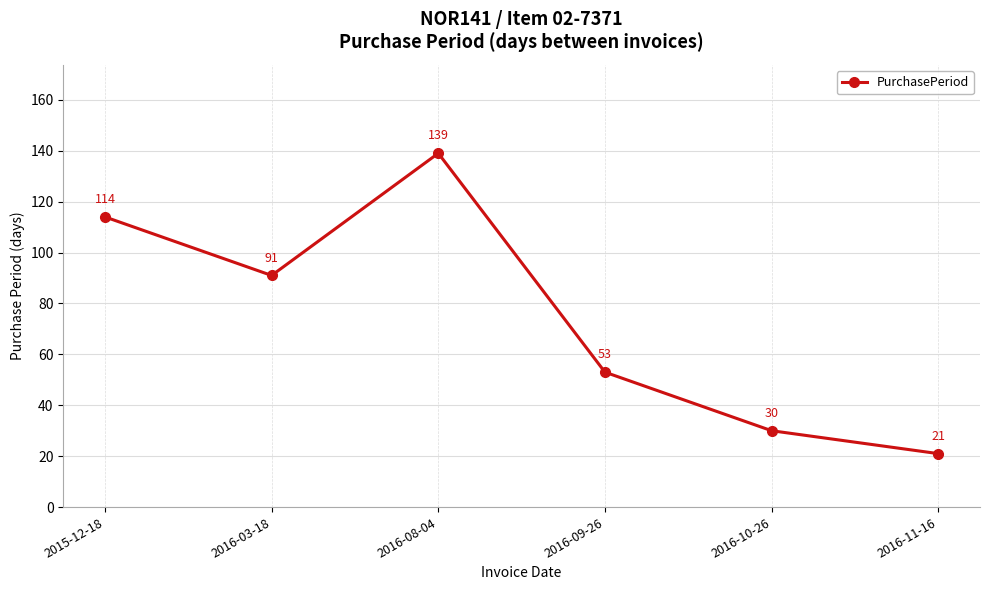

Reading left to right, what are all the values shown in this chart?

2015-12-18=114	2016-03-18=91	2016-08-04=139	2016-09-26=53	2016-10-26=30	2016-11-16=21